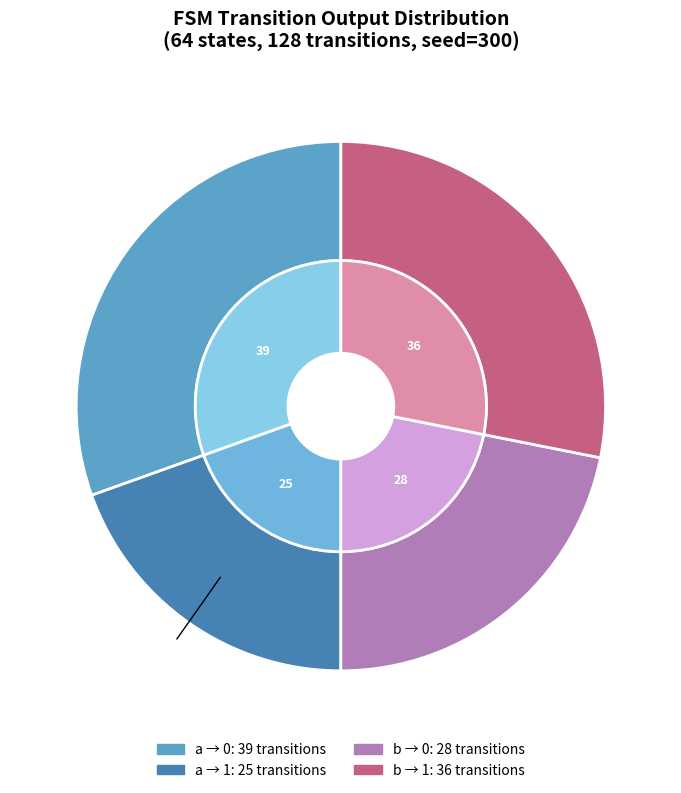

Is output=1, input=b the majority of the pie?

No